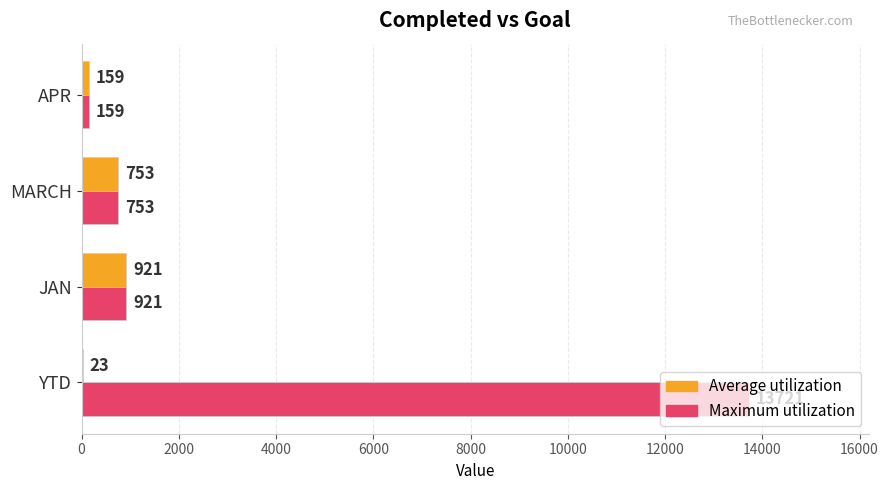

Between YTD and APR, which series saw the biggest shift?

Maximum utilization